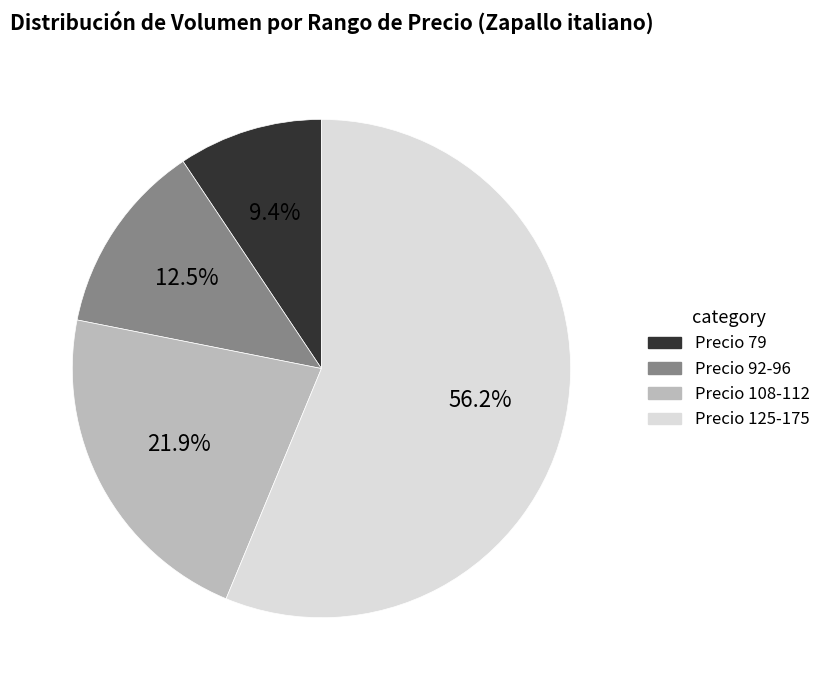

How much of the chart is everything except Precio 79?

90.6%